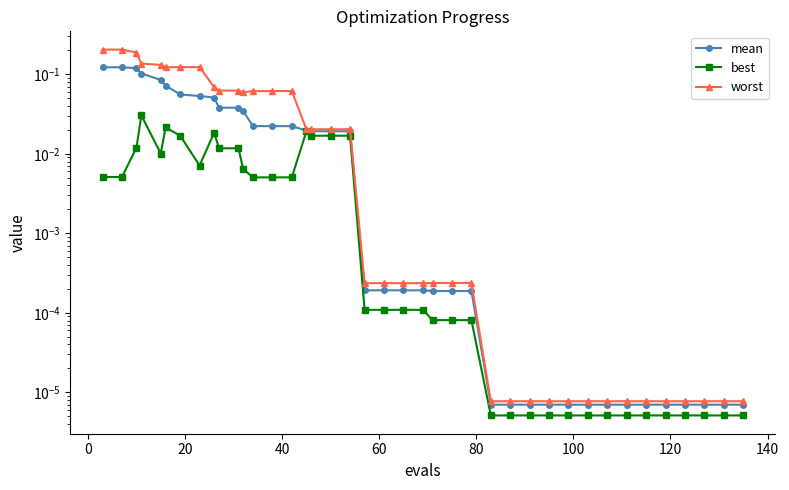

Count the number of categories in the chart.

40